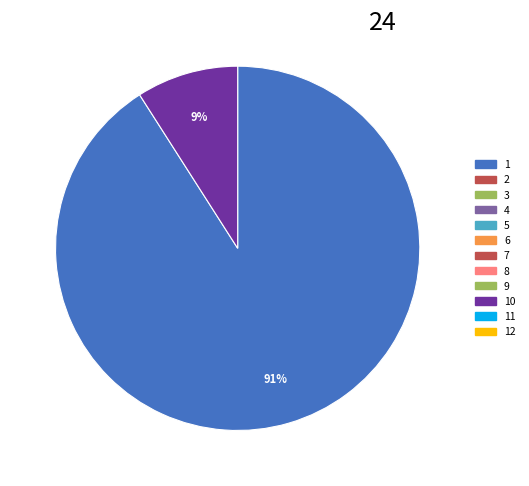

Does any single category account for the majority?

Yes